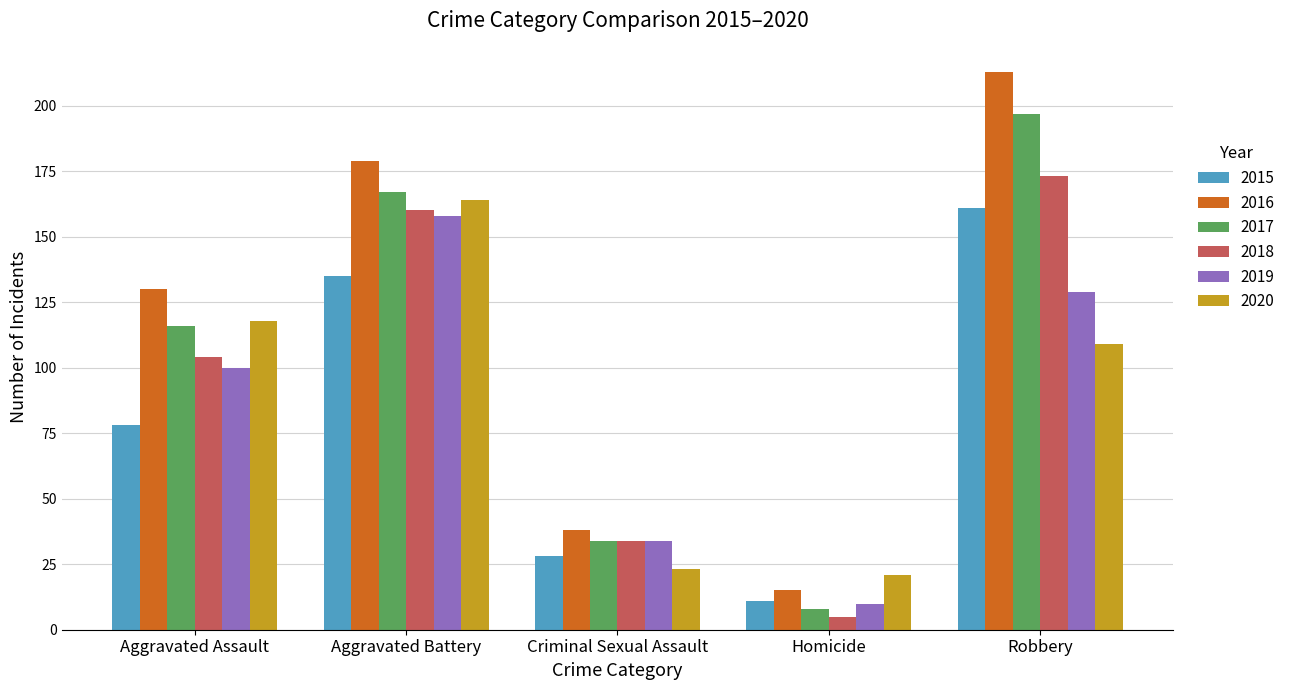

Which series has the largest range (max minus min)?

2016